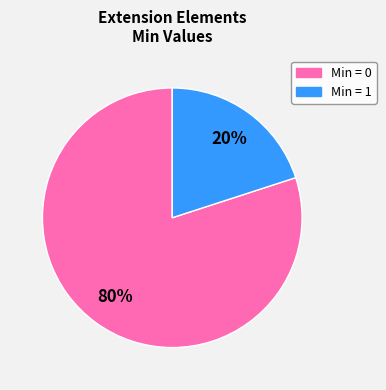

Is there any slice that represents more than half of the pie?

Yes